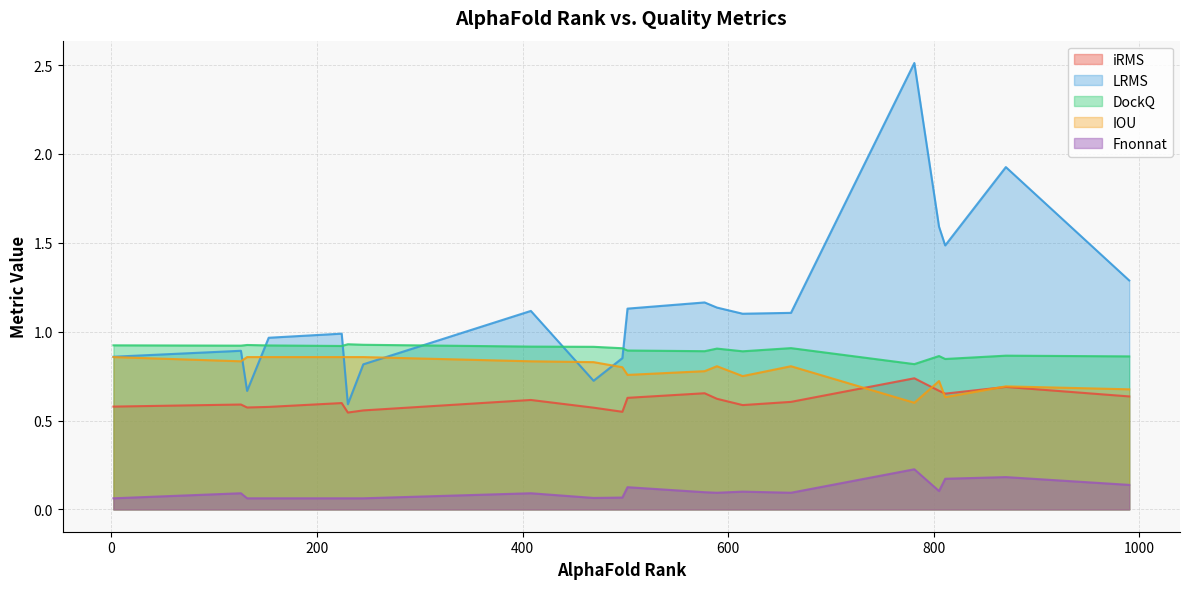

True or false: LRMS and iRMS intersect in this chart.

False